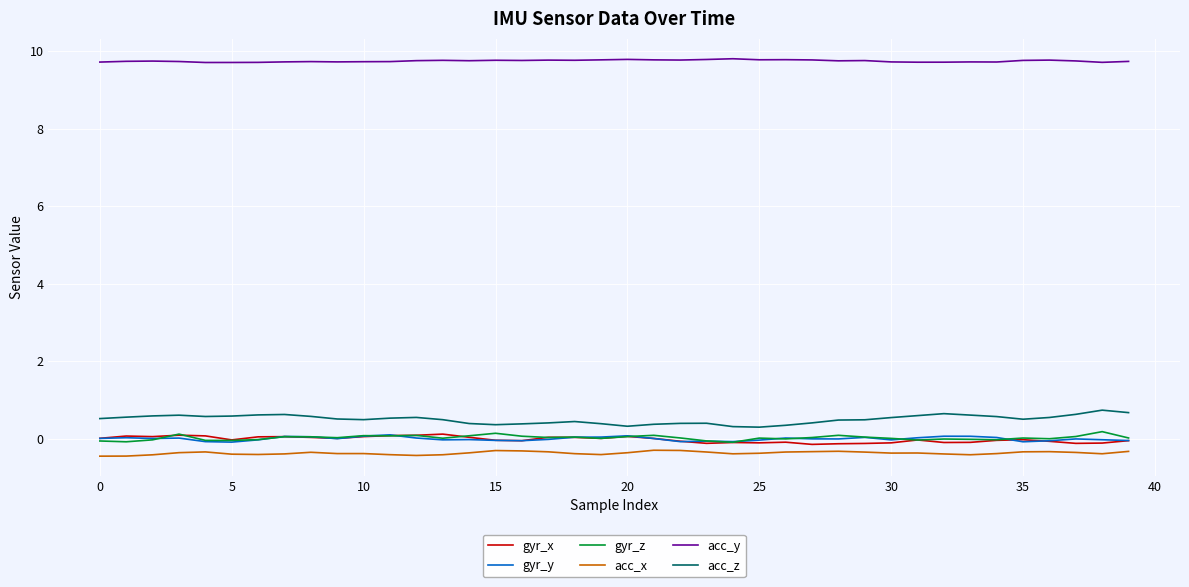

What is the maximum value shown in the chart?

9.8